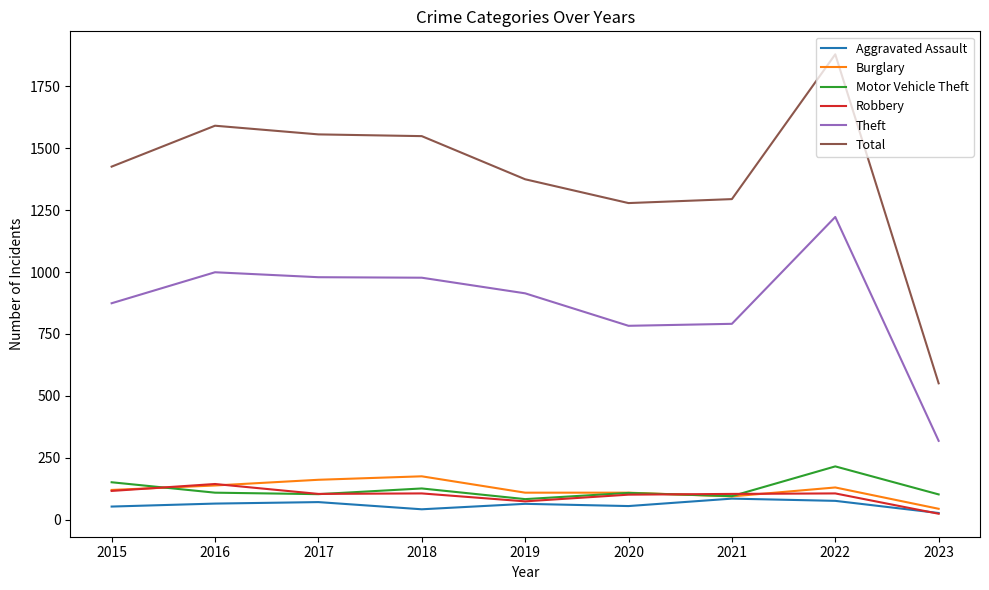

Which series changed the most between 2015 and 2020?

Total